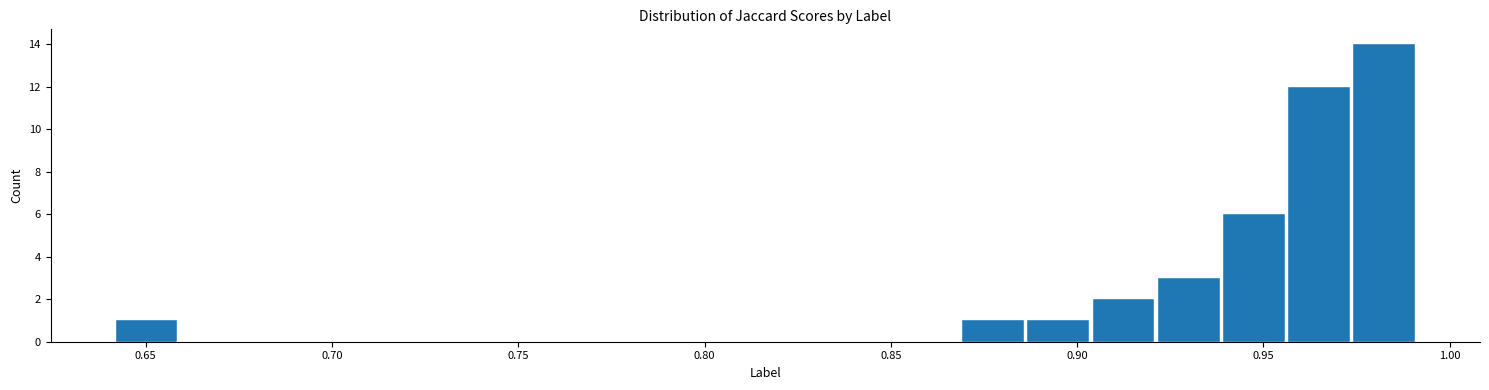

Around what value on the x-axis is the tallest bar? Give the approximate position of its centre, as read against the axis.

0.980